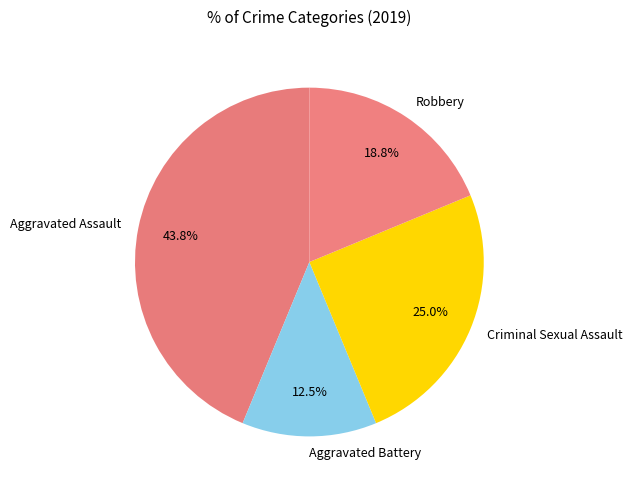

Does Robbery account for over 50% of the chart?

No